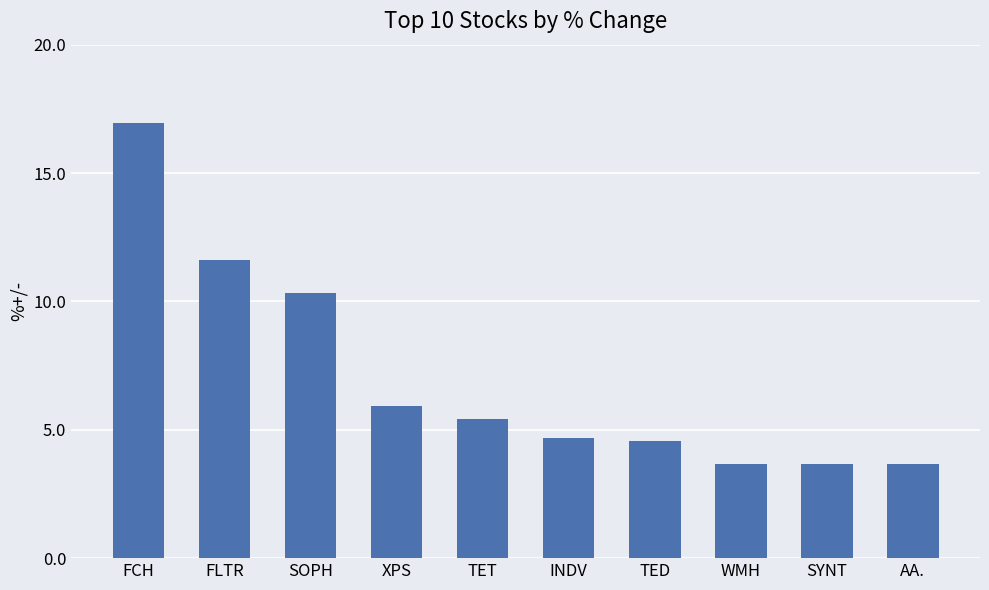

What is the label of the 6th bar from the right?

TET